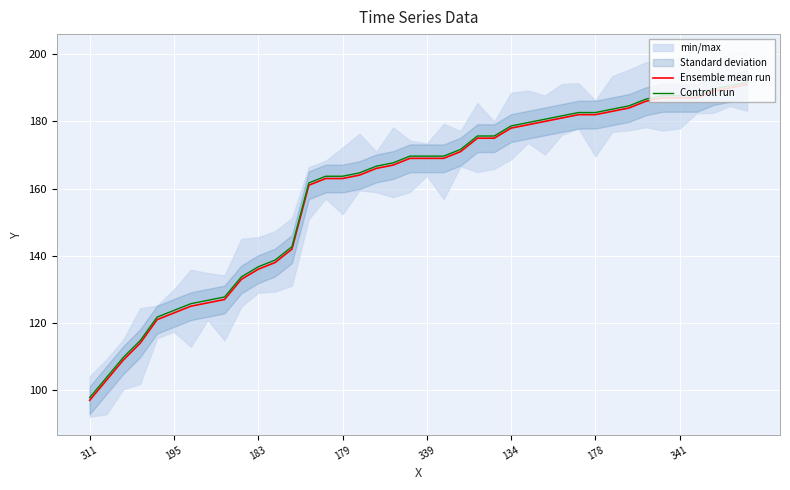

Which series changed the most between 21 and 38?

Ensemble mean run